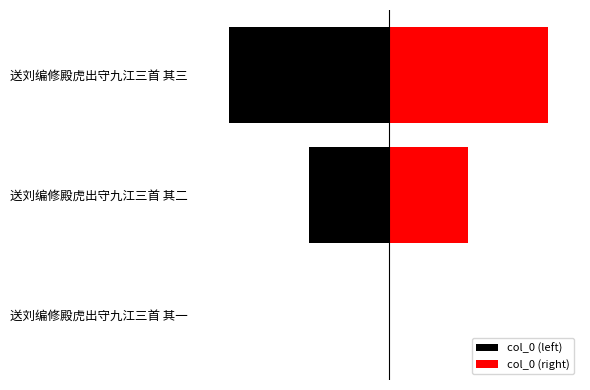

What is the value of the col_0 (right) bar at the 3rd from the left?

2